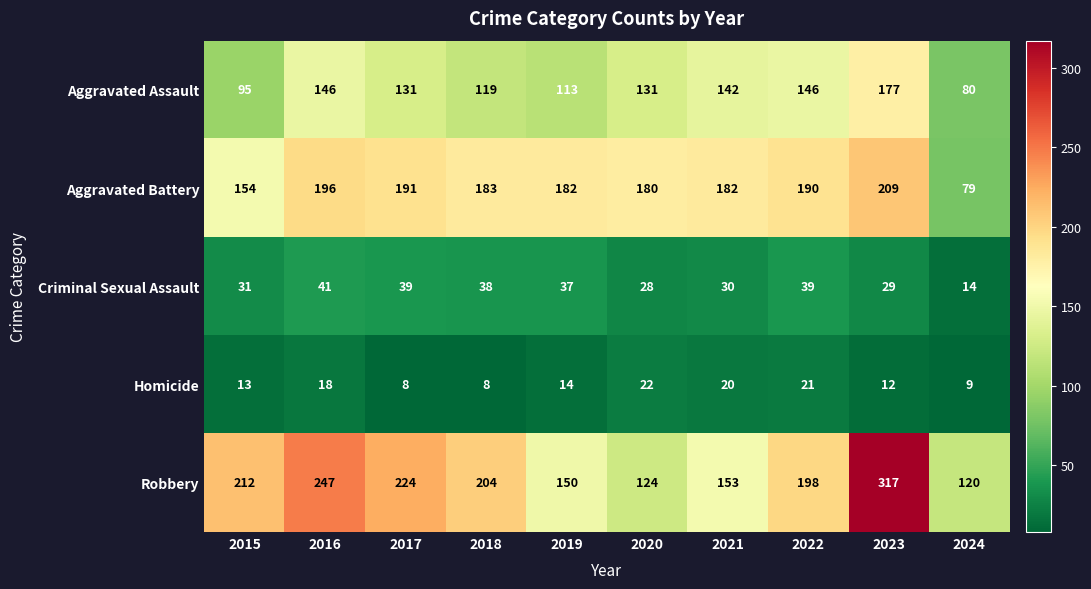

Which series has the widest spread of values?

Robbery